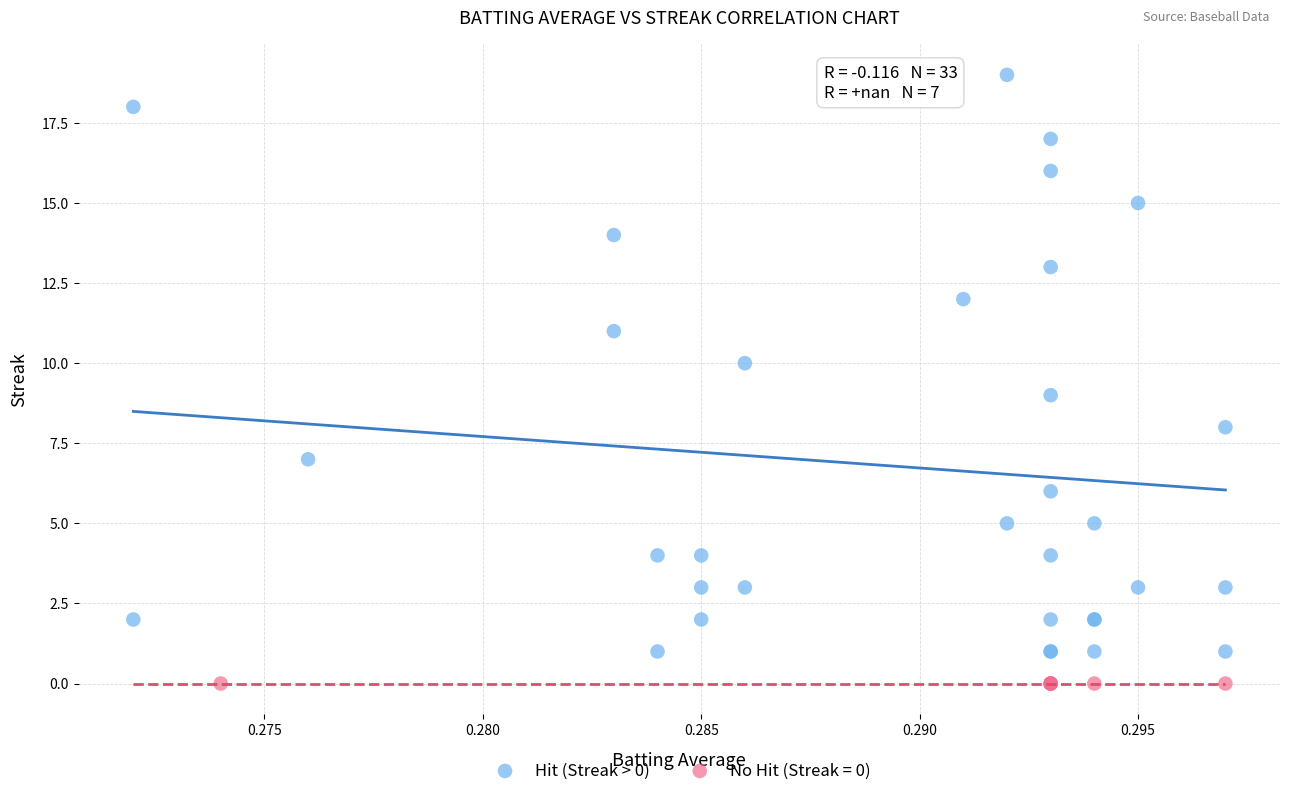

Which series contains the highest Y value?

Hit (Streak > 0)